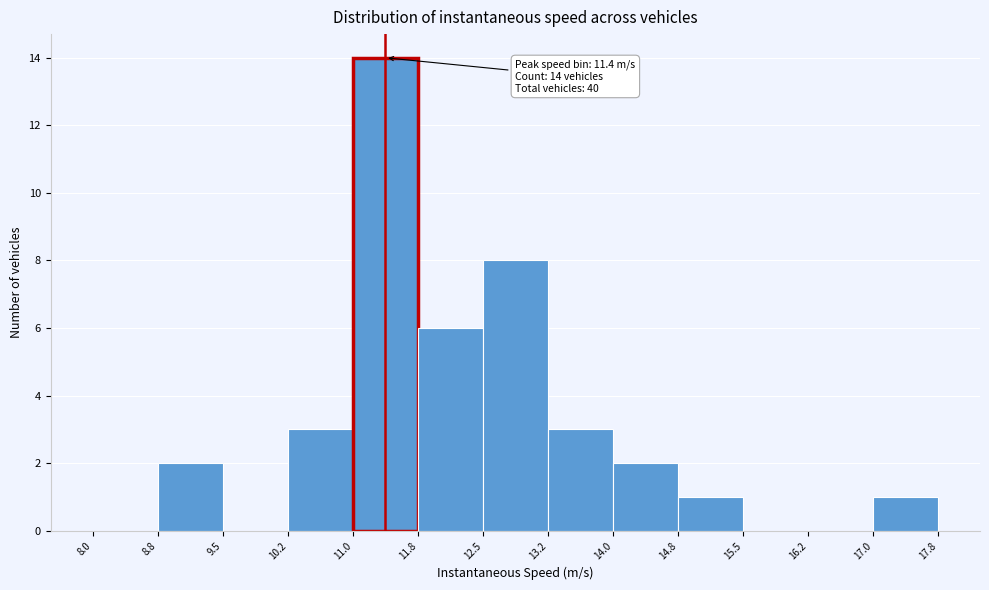

Which range on the x-axis has the tallest bar?

11.0 to 11.8